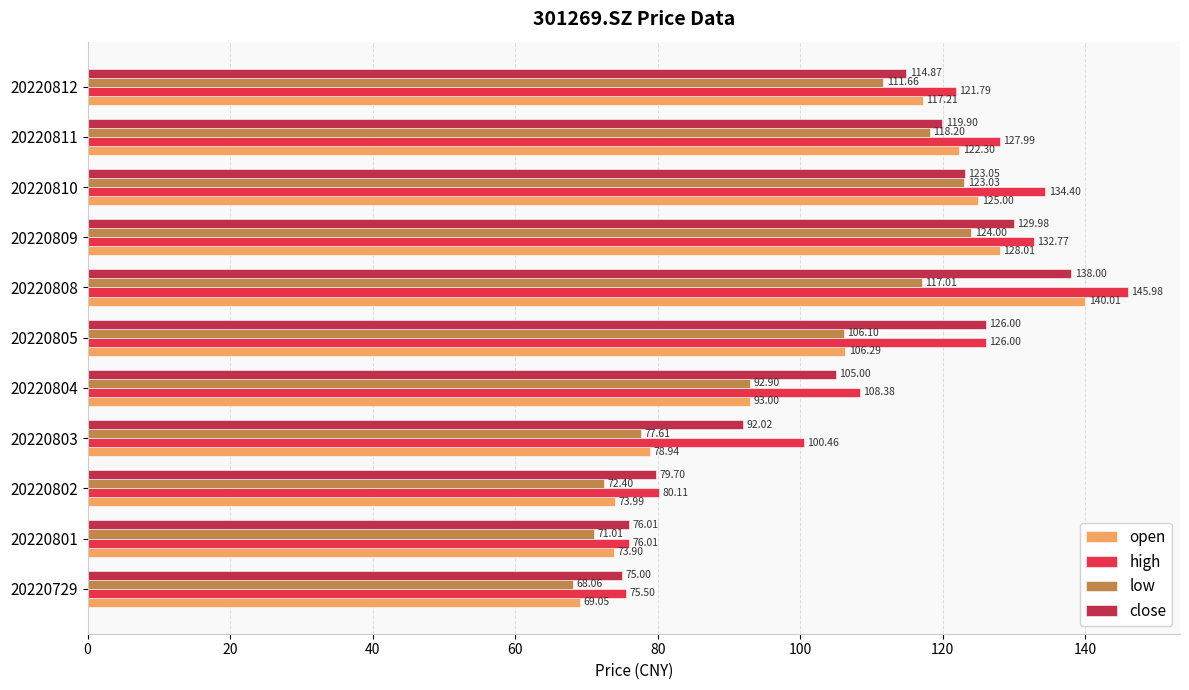

Which series has the widest spread of values?

open